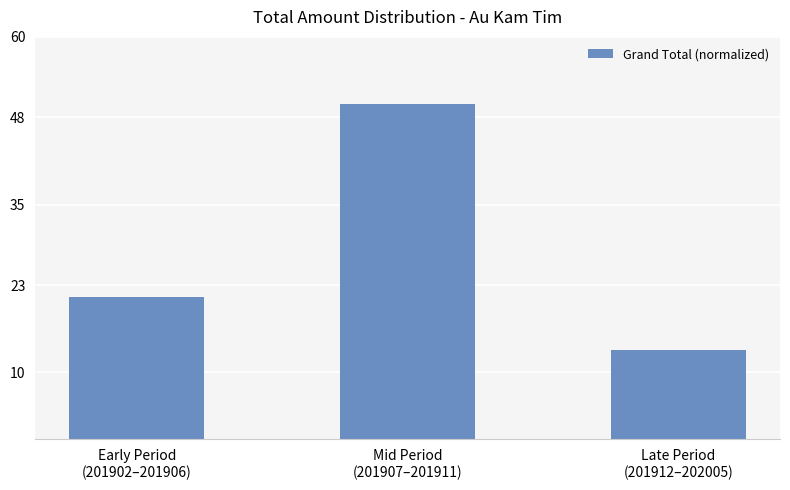

How many values are below 21?

1